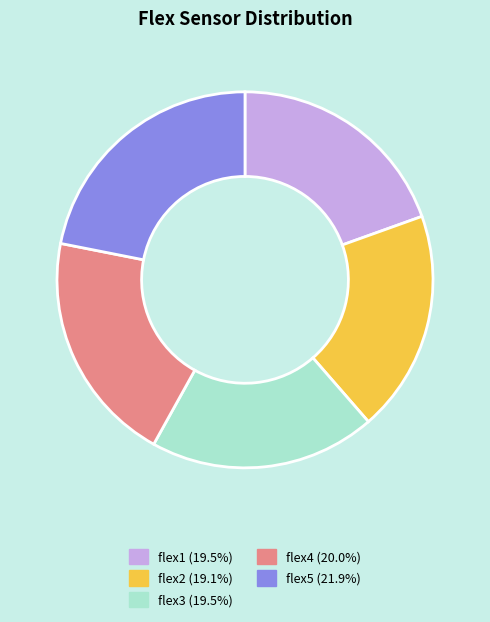

Which category has the biggest portion of the pie?

flex5